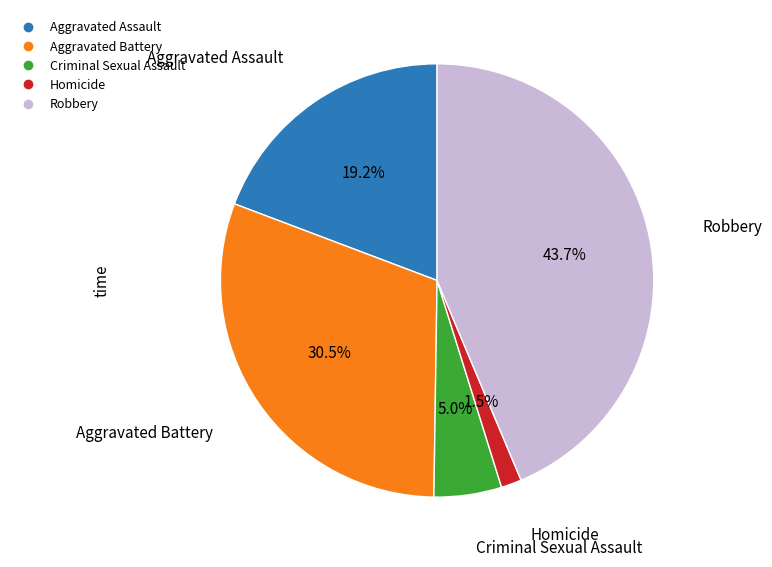

To the nearest percent, what is the difference between the largest and smallest slice percentages?

42%